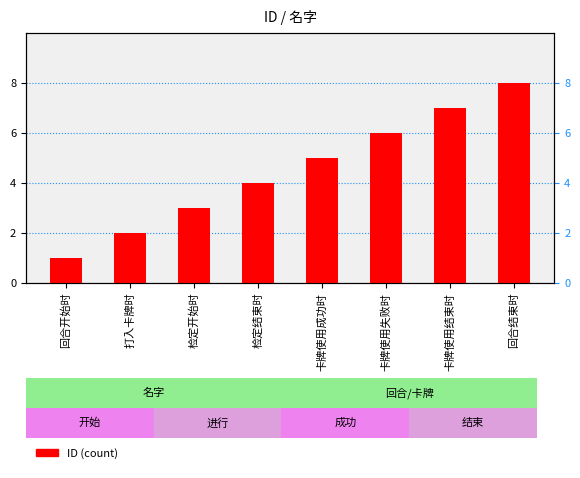

What is the difference between the maximum and minimum values?

7